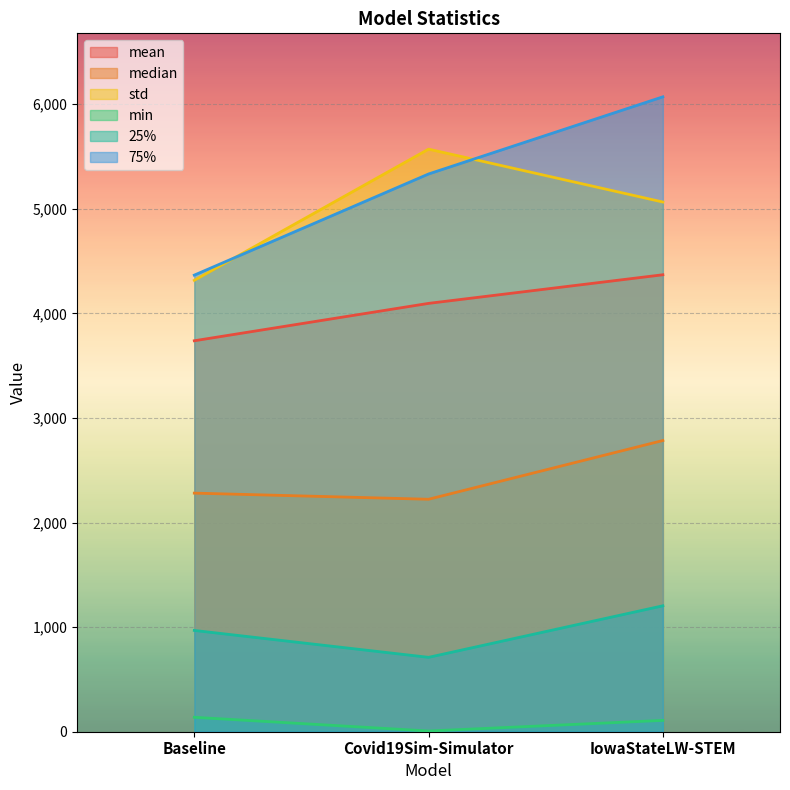

Which series changed the most between Baseline and IowaStateLW-STEM?

75%